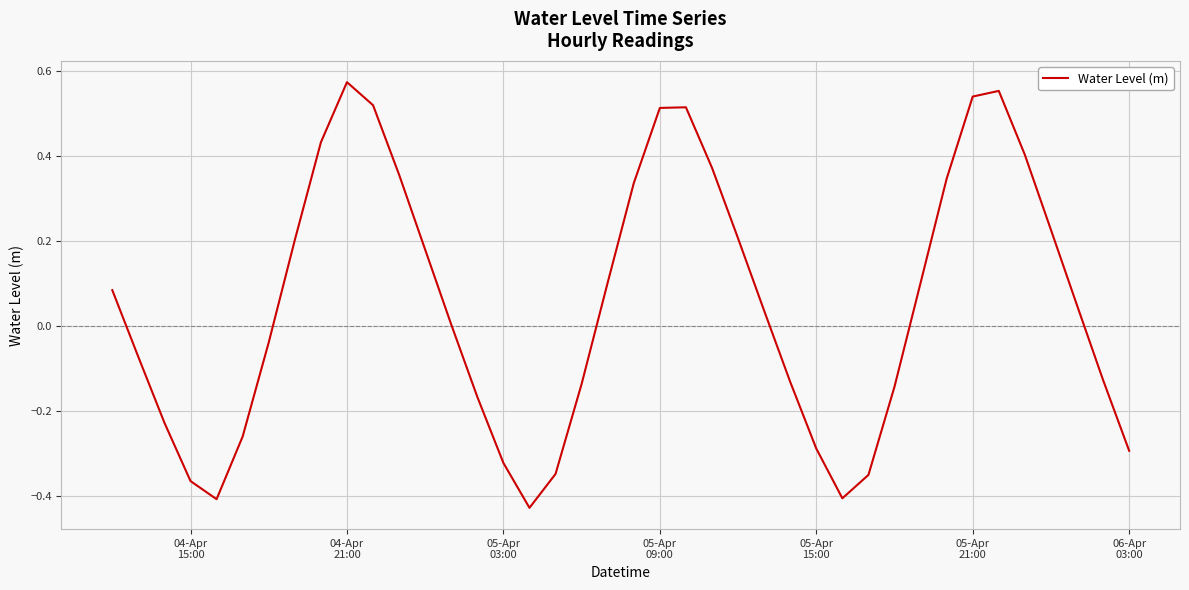

What is the difference between the maximum and minimum values?

1.0